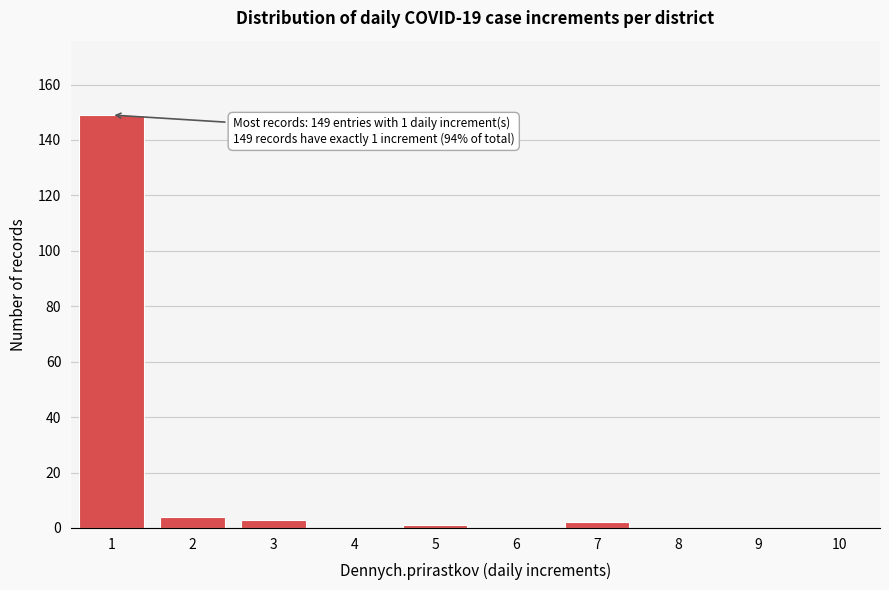

Reading right to left, extract all data points from this chart.

10=0	9=0	8=0	7=2	6=0	5=1	4=0	3=3	2=4	1=149